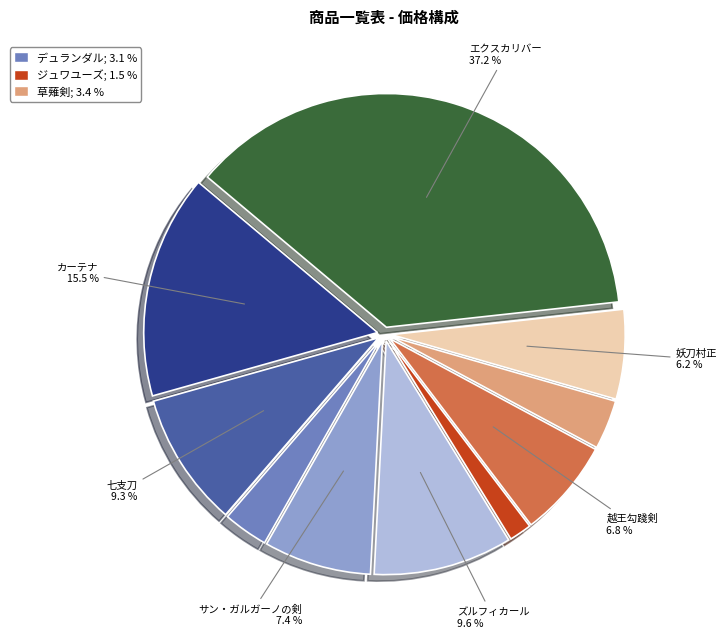

Does any single category account for the majority?

No